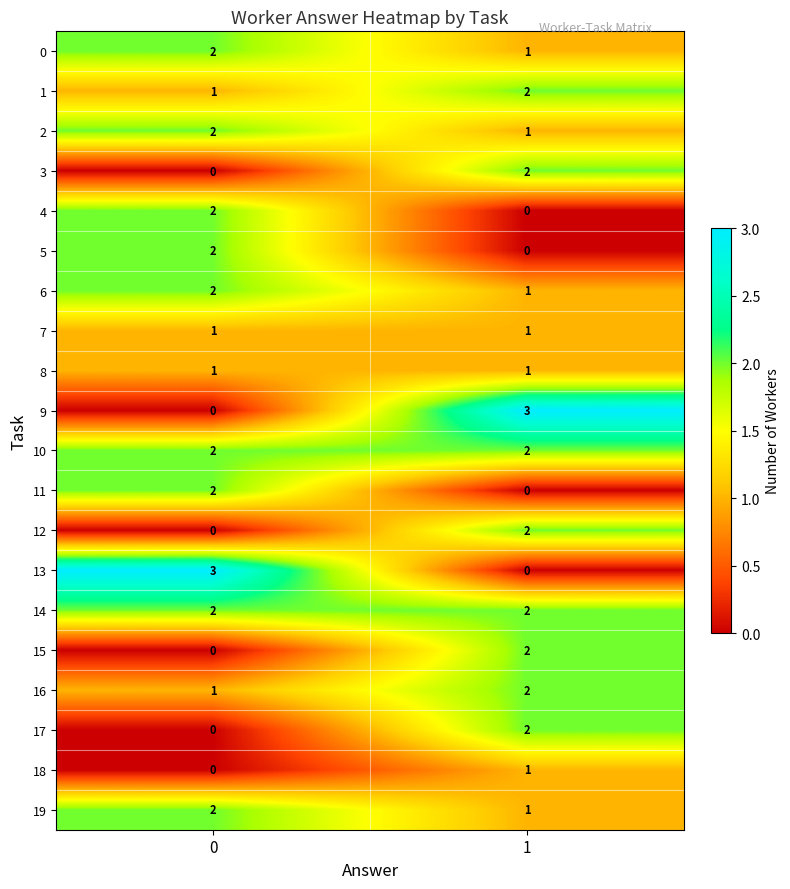

At how many categories does at least one series exceed 1?

2